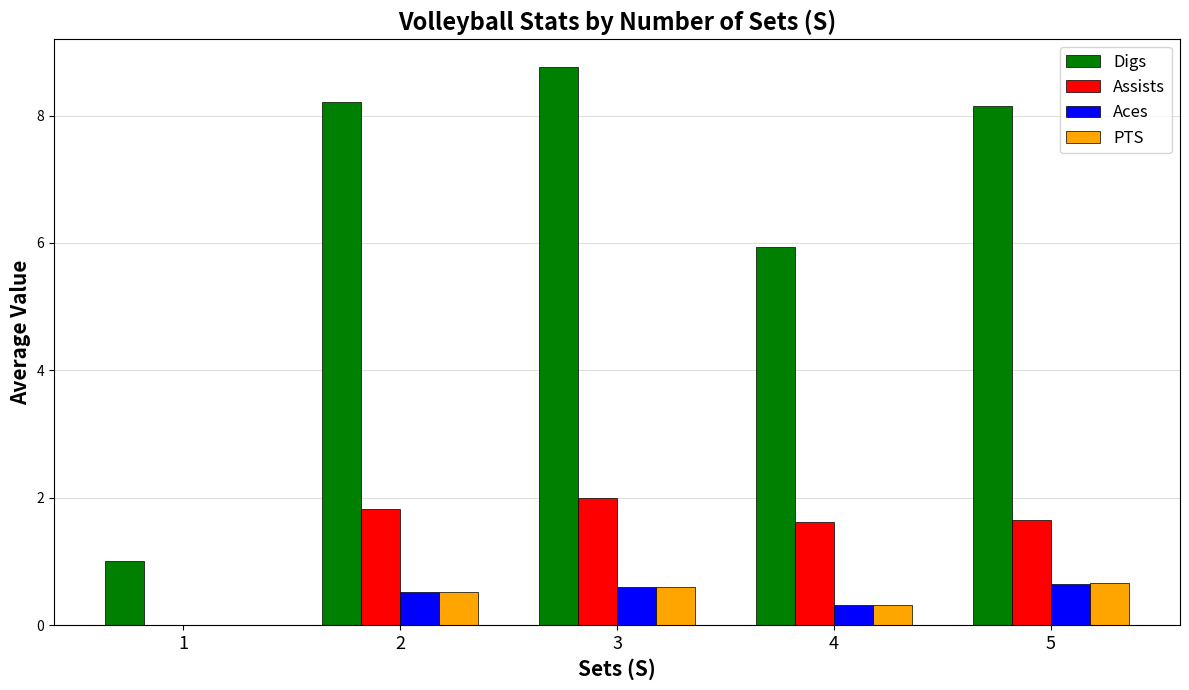

True or false: Aces has a value of 0.6 at 5.

True